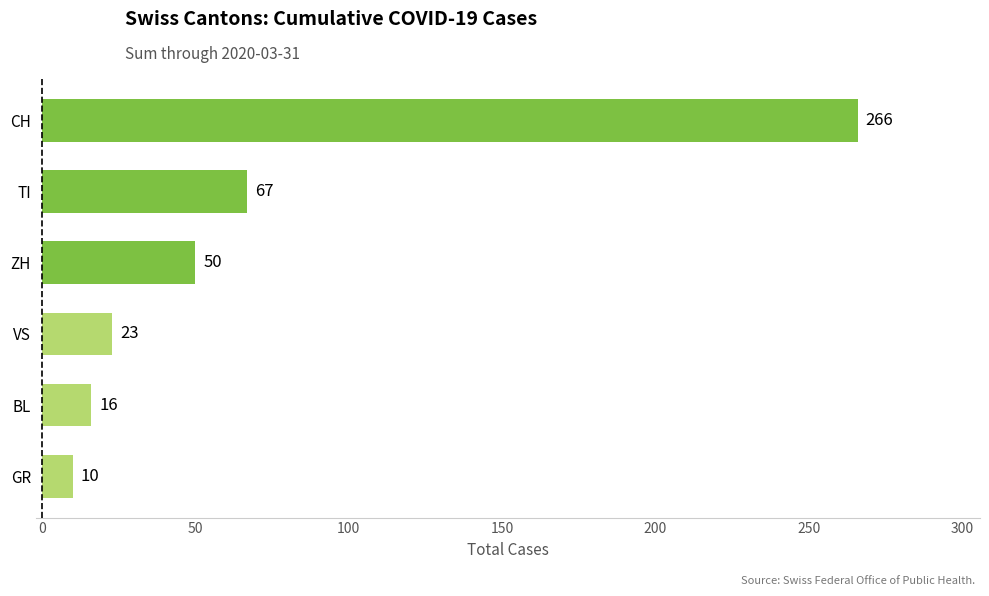

Rank the categories by value from lowest to highest.

GR, BL, VS, ZH, TI, CH